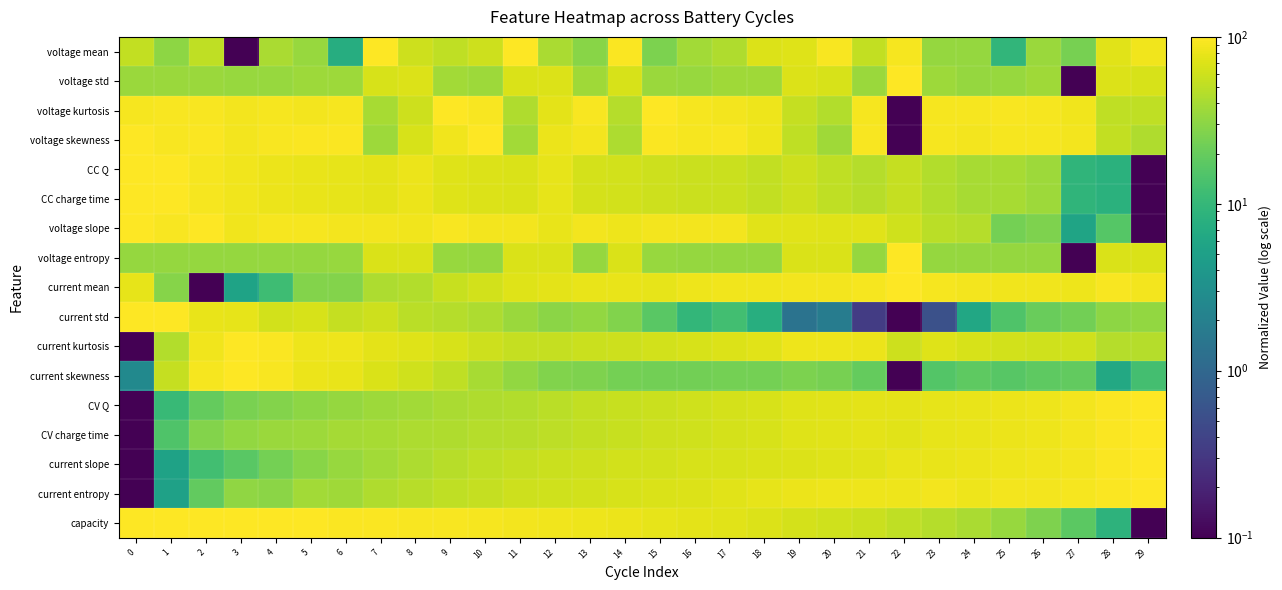

What is the spread (max minus min) of values at 27?

91.7